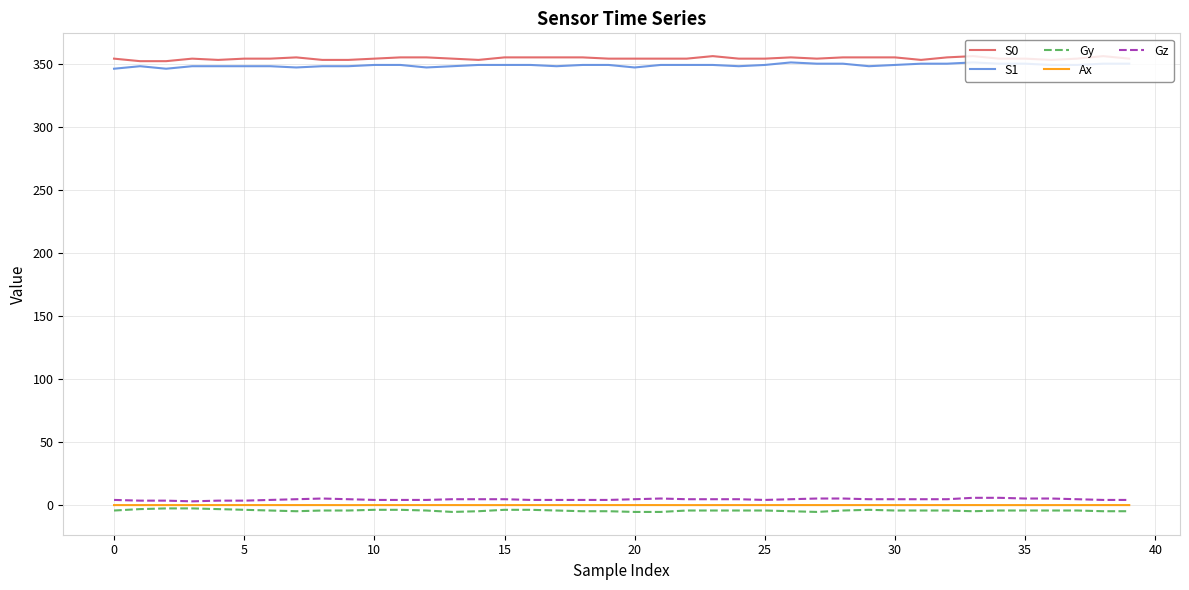

What is the maximum value for Gy?

-2.8